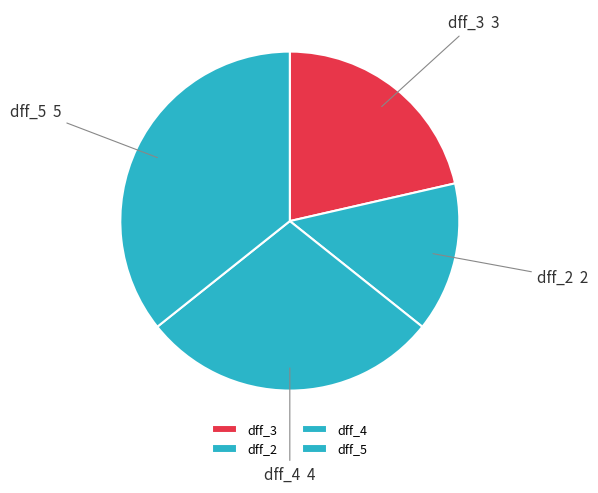

How many slices are in this pie chart?

4